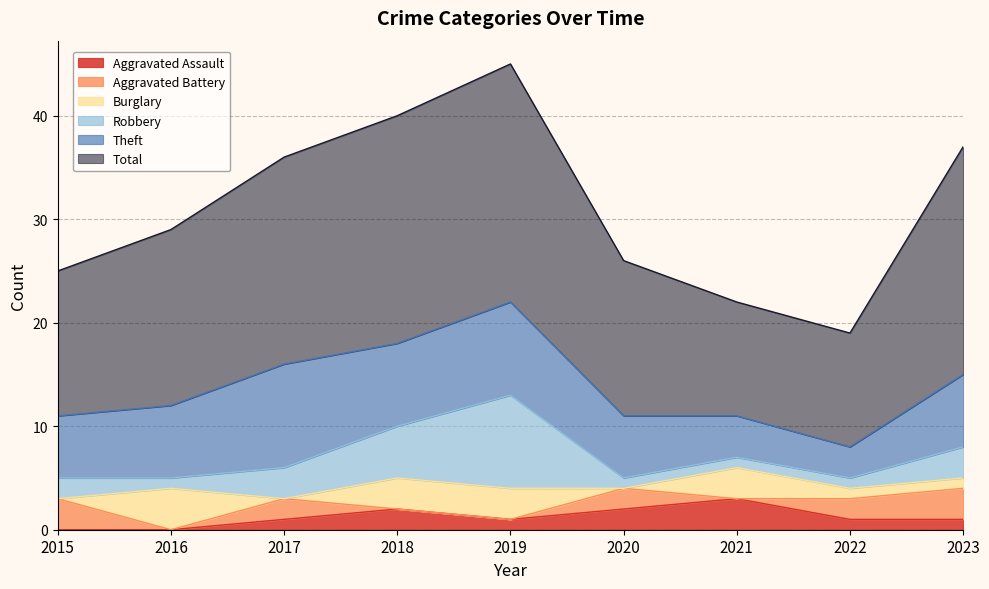

At which label is Total closest to 17?

2016